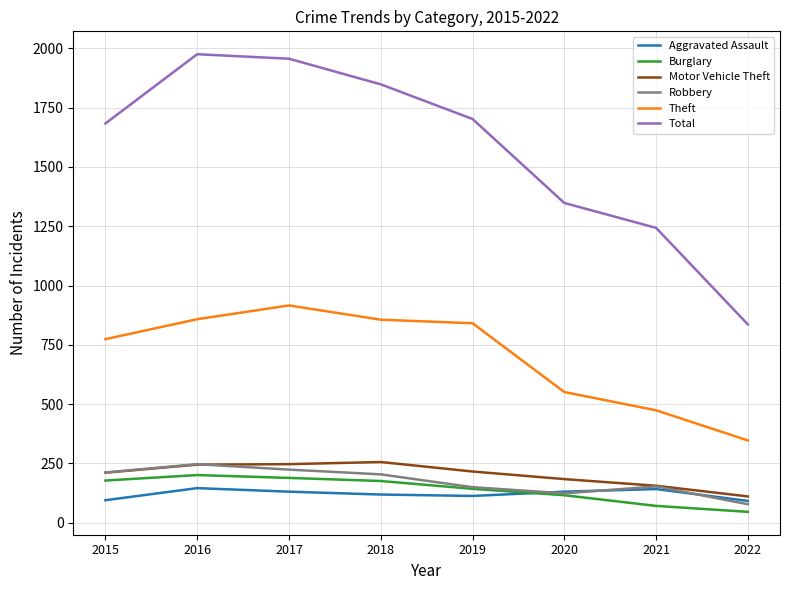

What is the total value across all series at 2021?

2239